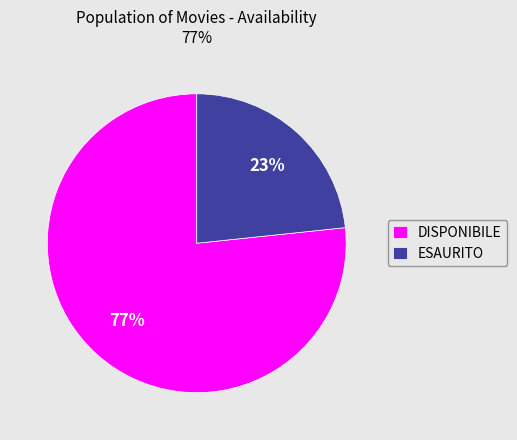

Approximately how many times larger is the value at ESAURITO compared to DISPONIBILE?

0.3